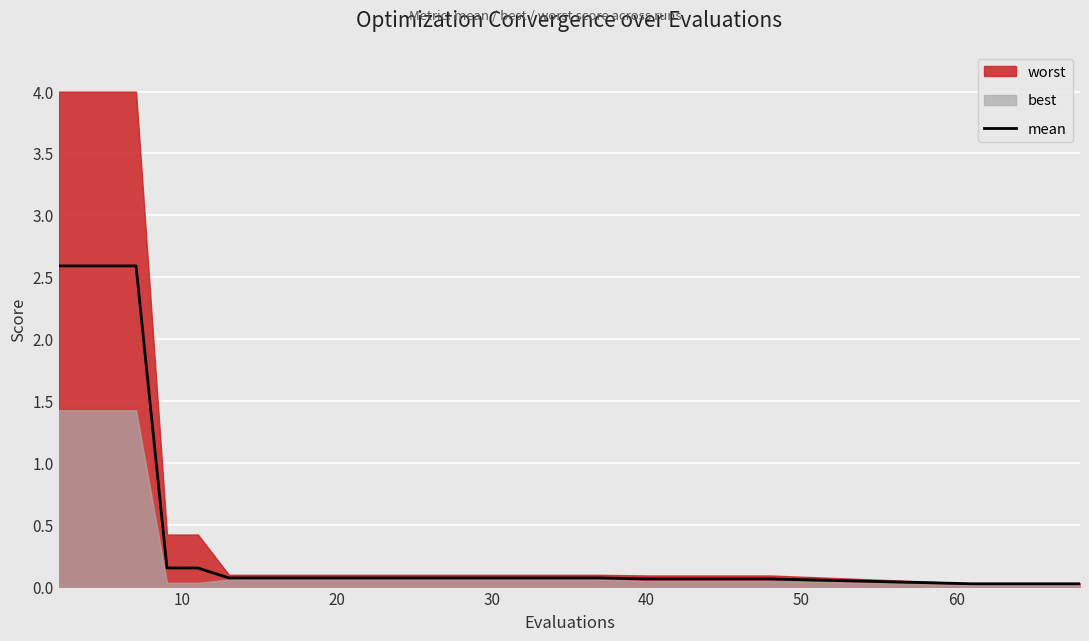

What is the highest value of the mean series?

2.6